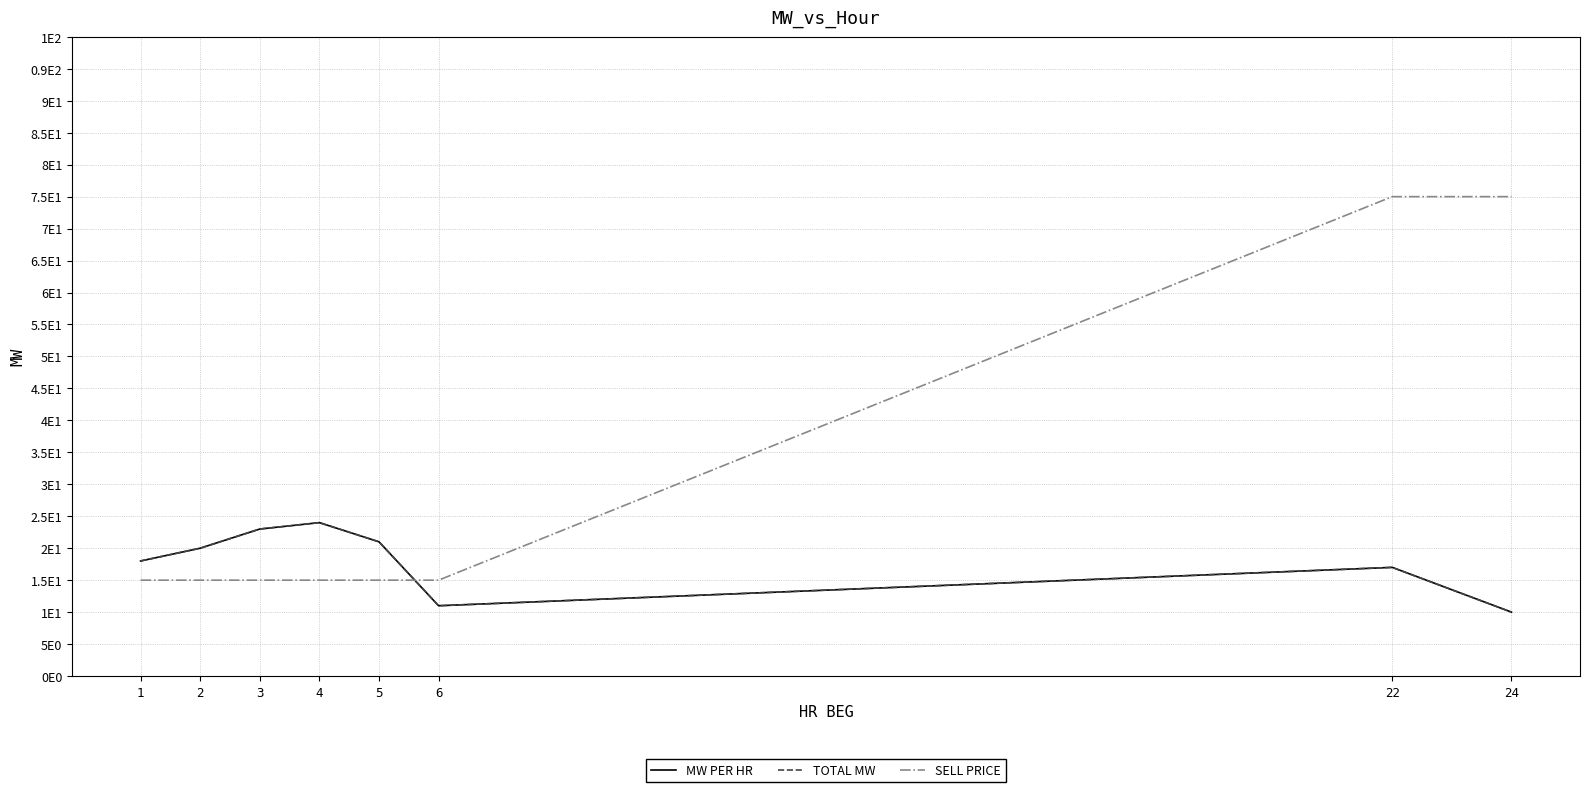

The MW PER HR series shows 30 at 3. True or false?

False